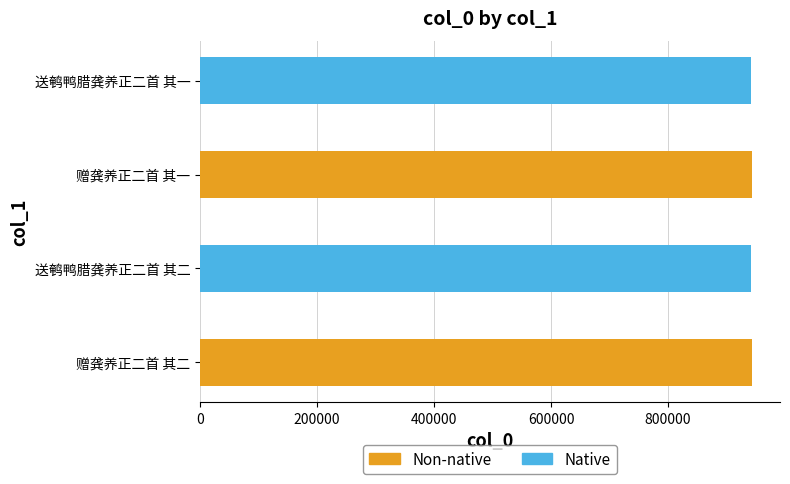

What is the ratio of the value at 送鹌鸭腊龚养正二首 其一 to the value at 赠龚养正二首 其一?

1.0